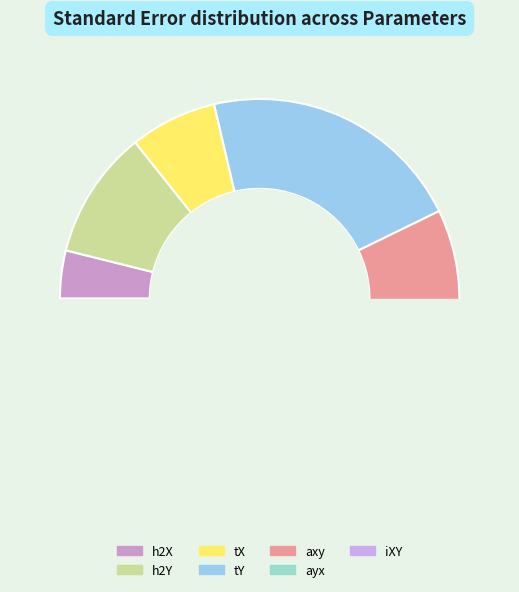

Does h2X account for over 50% of the chart?

No